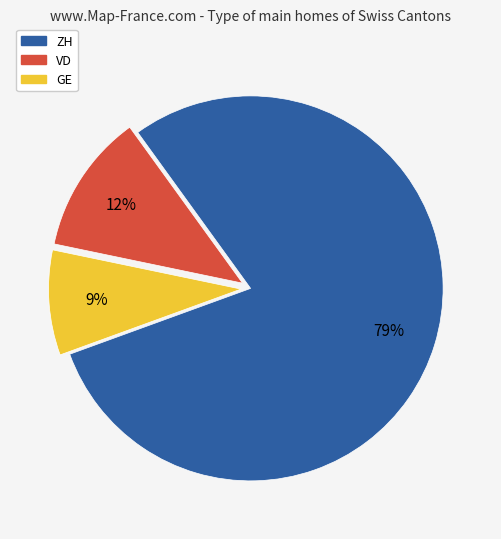

How many slices are in this pie chart?

3